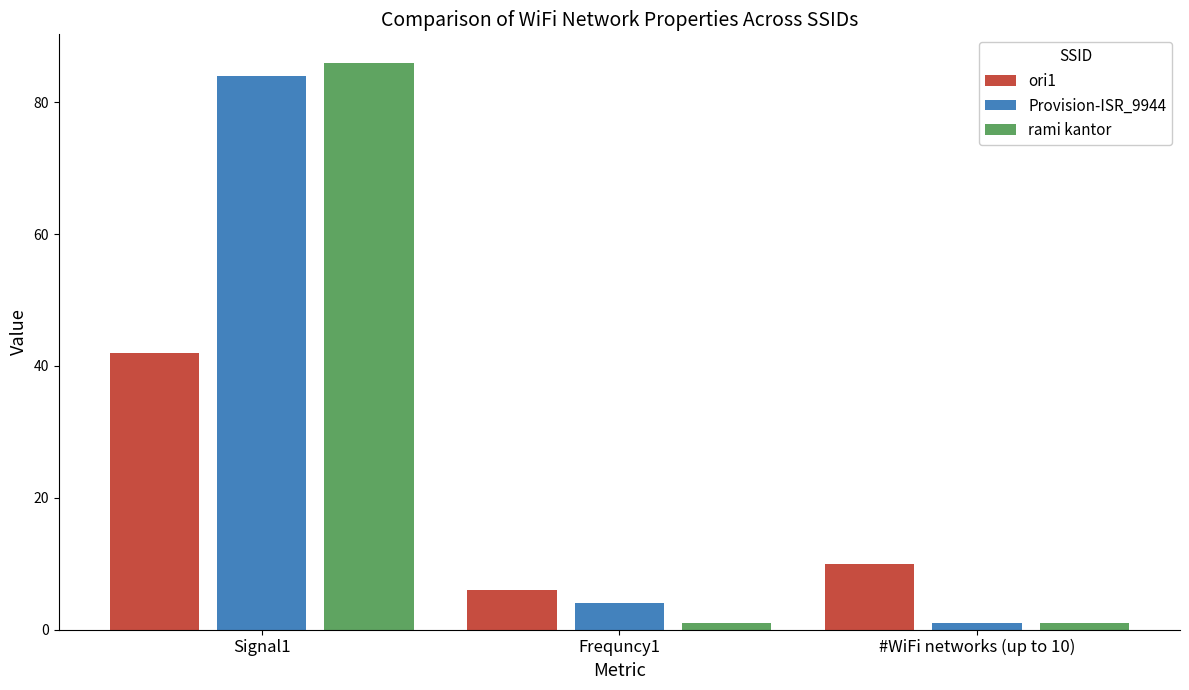

What position from the right is Frequncy1?

2